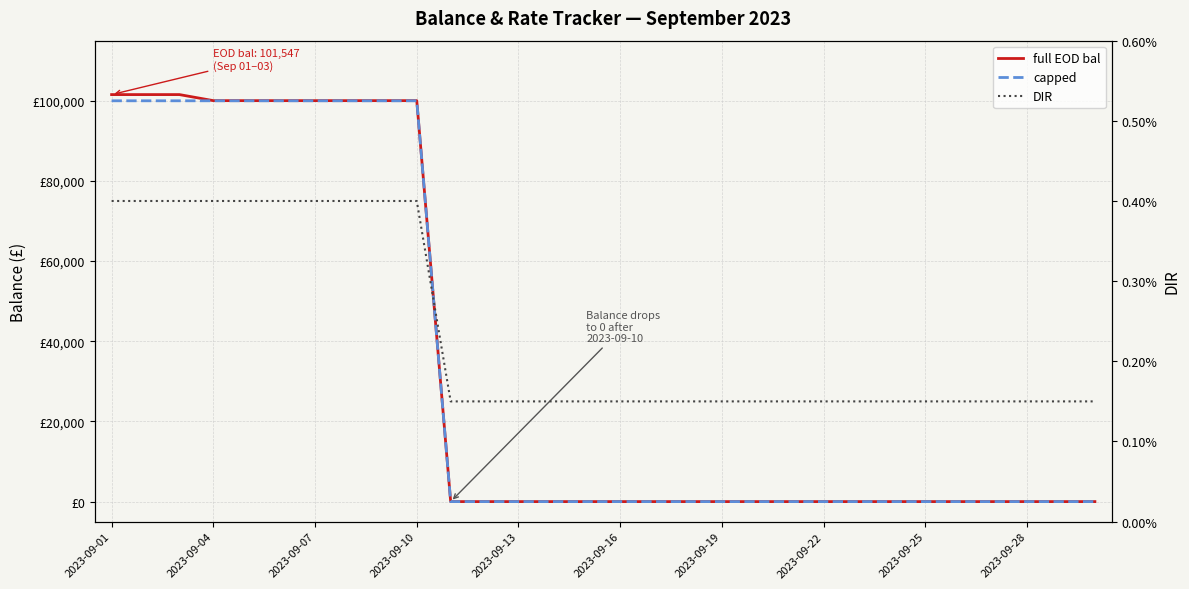

Is it true that full EOD bal equals 41137.9 at 20?

False